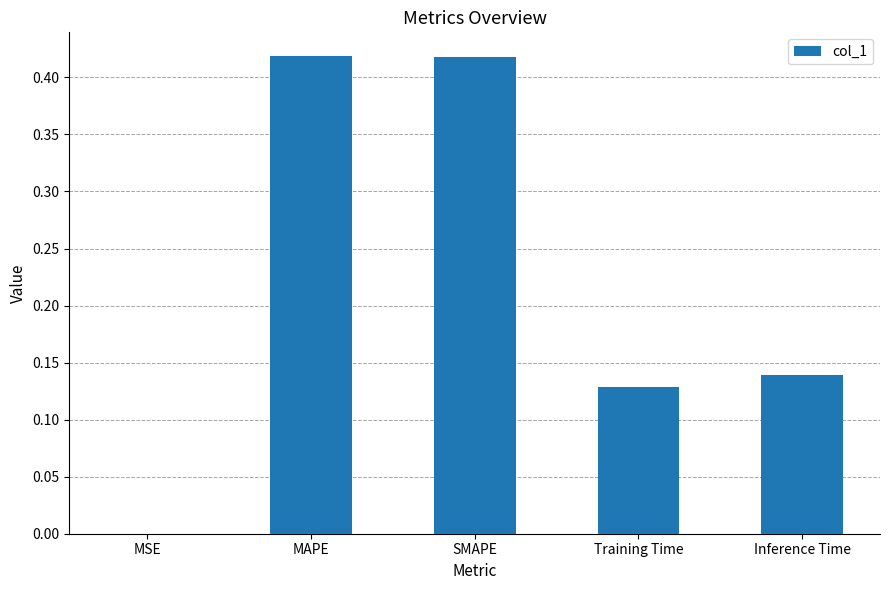

The value at MAPE is 0.2. True or false?

False